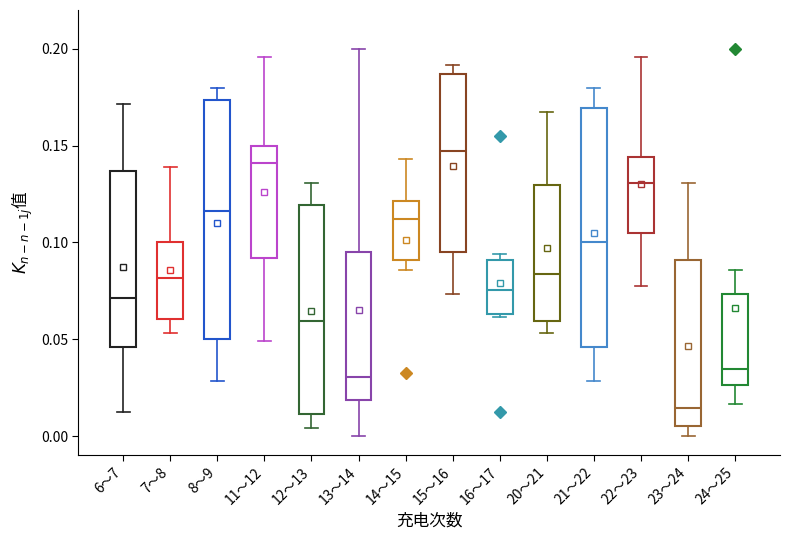

Reading left to right, read every box against the y-axis: the position of its median line, the range the box covers, and the ends of its whiskers. The values are not printed on the chart, so give them approximately, as read against the axis.

6～7: median 0.070, box 0.045 to 0.135, whiskers 0.010 to 0.170
7～8: median 0.080, box 0.060 to 0.100, whiskers 0.055 to 0.140
8～9: median 0.115, box 0.050 to 0.175, whiskers 0.030 to 0.180
11～12: median 0.140, box 0.090 to 0.150, whiskers 0.050 to 0.195
12～13: median 0.060, box 0.010 to 0.120, whiskers 0.005 to 0.130
13～14: median 0.030, box 0.020 to 0.095, whiskers 0.000 to 0.200
14～15: median 0.110, box 0.090 to 0.120, whiskers 0.085 to 0.145
15～16: median 0.145, box 0.095 to 0.185, whiskers 0.075 to 0.190
16～17: median 0.075, box 0.065 to 0.090, whiskers 0.060 to 0.095
20～21: median 0.085, box 0.060 to 0.130, whiskers 0.055 to 0.165
21～22: median 0.100, box 0.045 to 0.170, whiskers 0.030 to 0.180
22～23: median 0.130, box 0.105 to 0.145, whiskers 0.080 to 0.195
23～24: median 0.015, box 0.005 to 0.090, whiskers 0.000 to 0.130
24～25: median 0.035, box 0.025 to 0.075, whiskers 0.015 to 0.085